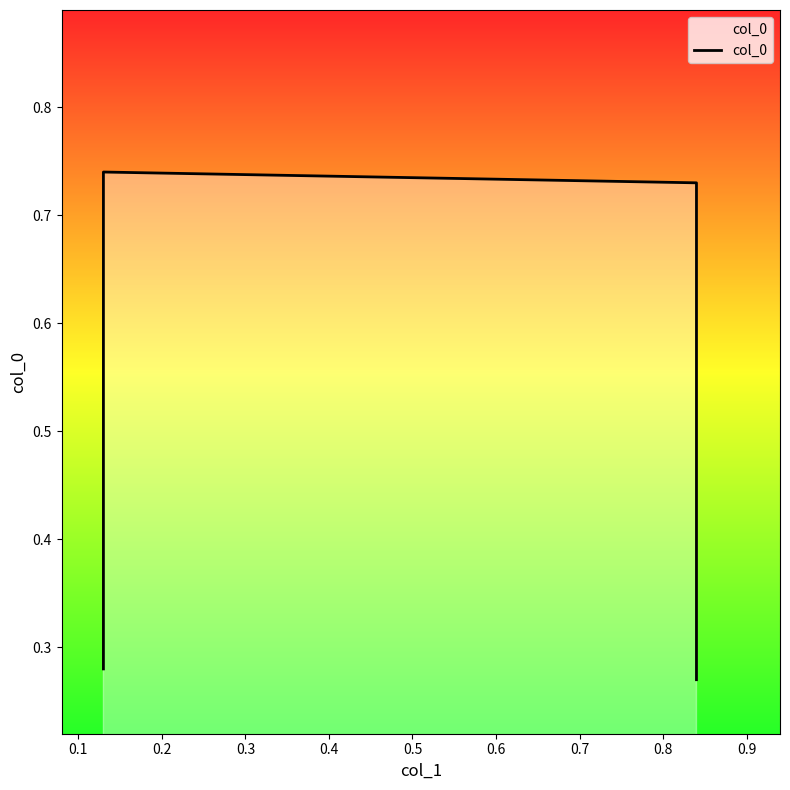

Reading left to right, extract all data points from this chart.

0.3	0.7	0.7	0.3